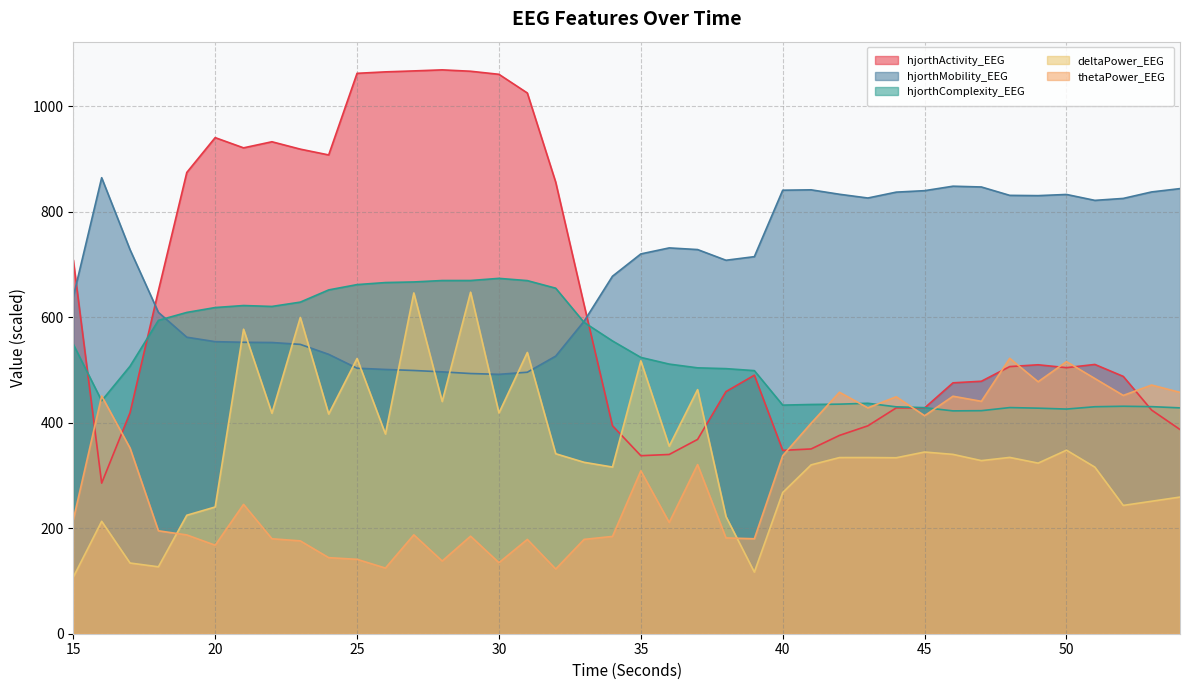

Reading right to left, extract all data points from this chart.

hjorthActivity_EEG: 387.2	424.0	487.9	510.6	504.5	510.0	506.6	478.7	475.7	428.1	428.2	394.2	376.0	350.4	347.7	490.2	459.1	368.4	339.9	337.6	394.4	623.7	856.2	1025.3	1060.7	1066.6	1069.2	1067.2	1065.3	1062.6	907.8	918.8	932.8	921.3	940.7	874.6	650.6	419.0	285.5	708.7
hjorthMobility_EEG: 844.0	837.7	825.4	821.7	832.9	830.7	831.2	847.1	848.6	840.1	837.3	826.2	833.3	841.7	841.0	715.0	708.2	728.4	731.6	720.2	677.8	592.5	526.4	495.8	491.8	493.4	496.5	499.1	501.1	503.4	529.8	548.6	552.2	552.6	553.8	562.2	609.3	728.2	864.6	638.8
hjorthComplexity_EEG: 428.3	430.6	431.3	430.4	426.0	427.7	428.8	422.9	422.5	428.6	430.2	437.0	435.3	434.7	433.5	498.9	502.6	504.1	511.3	523.9	555.2	590.3	655.2	669.5	673.8	669.7	669.7	667.0	665.9	662.0	651.9	628.8	620.6	622.3	618.5	609.2	594.2	507.2	441.7	548.9
deltaPower_EEG: 259.1	251.2	243.3	315.9	348.0	323.5	334.3	328.2	340.0	344.5	333.7	334.1	334.0	320.1	267.8	116.8	222.3	462.8	355.5	517.4	316.0	325.0	341.3	533.3	418.5	647.6	440.4	646.2	378.7	521.9	416.6	599.7	418.1	577.4	240.3	224.6	126.9	134.0	213.1	107.4
thetaPower_EEG: 457.6	471.5	451.8	483.8	515.9	477.8	522.2	440.7	450.3	413.4	449.3	428.3	457.8	399.1	337.6	180.1	181.7	320.7	210.9	308.9	184.5	178.9	122.7	178.8	134.7	184.9	137.9	187.5	124.5	141.1	144.2	176.0	180.1	245.3	167.8	187.3	195.2	352.0	450.8	216.0